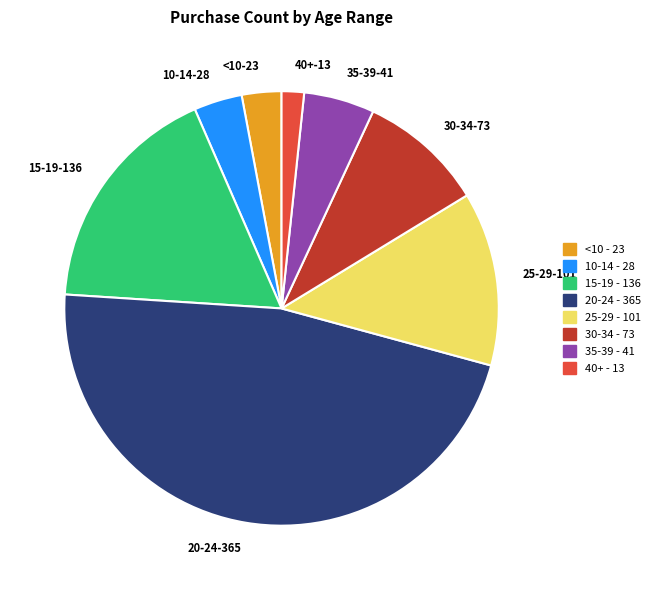

Rank the categories by value from highest to lowest.

20-24, 15-19, 25-29, 30-34, 35-39, 10-14, <10, 40+